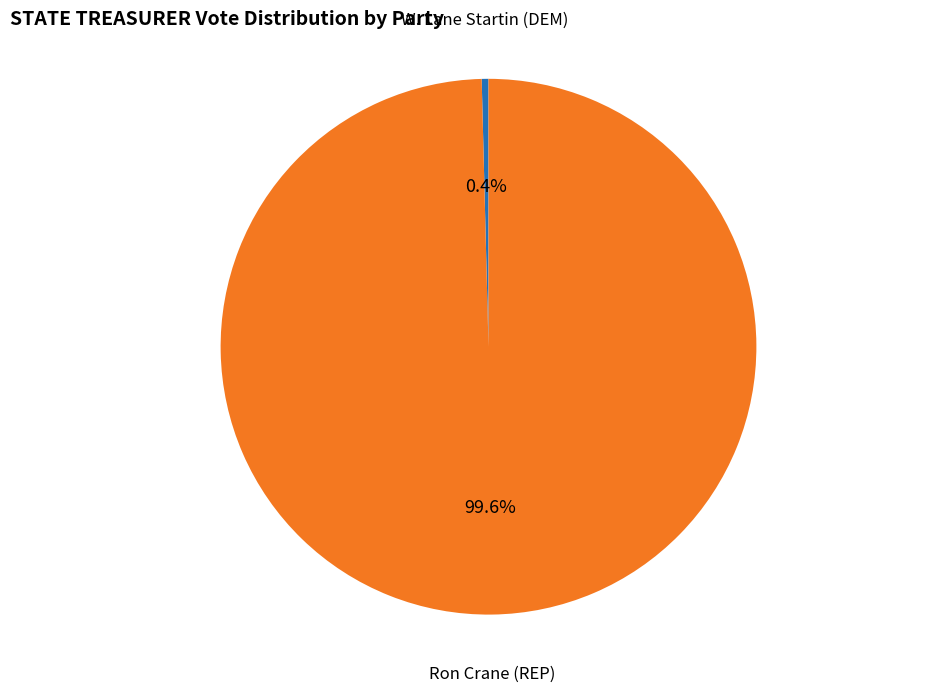

Is there a majority slice in this chart?

Yes